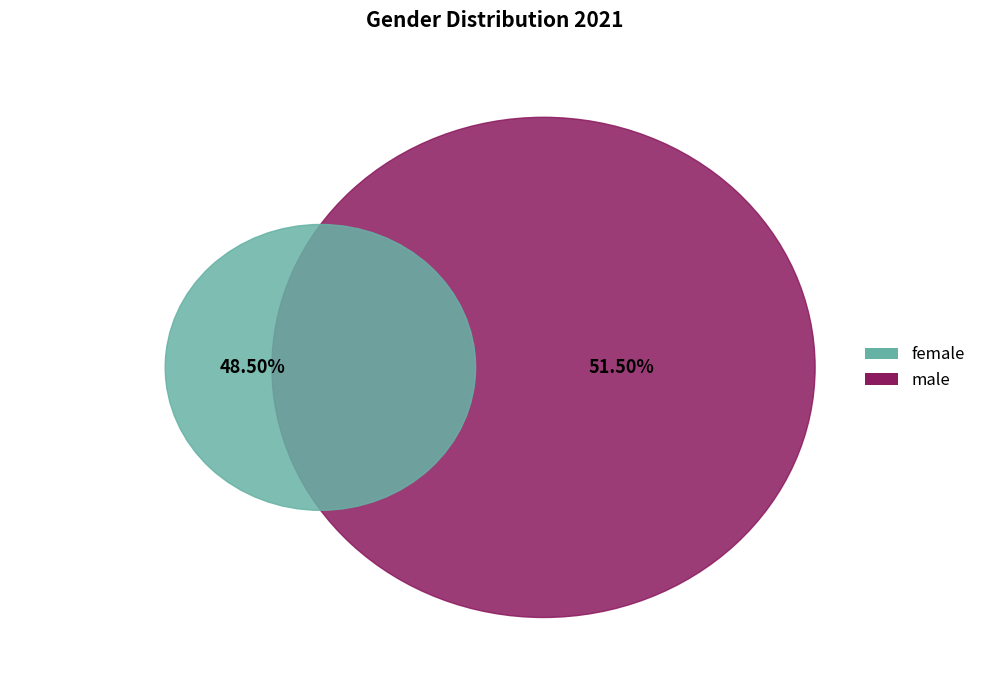

Which category has the biggest portion of the pie?

male